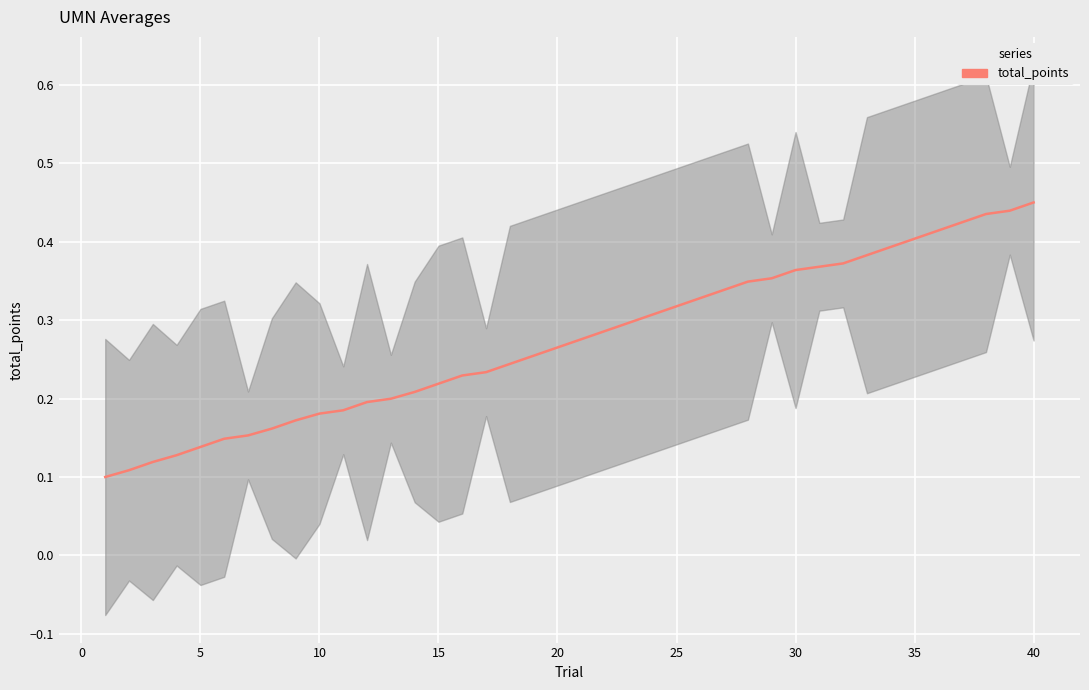

What is the value of the 39th point from the left?

0.4